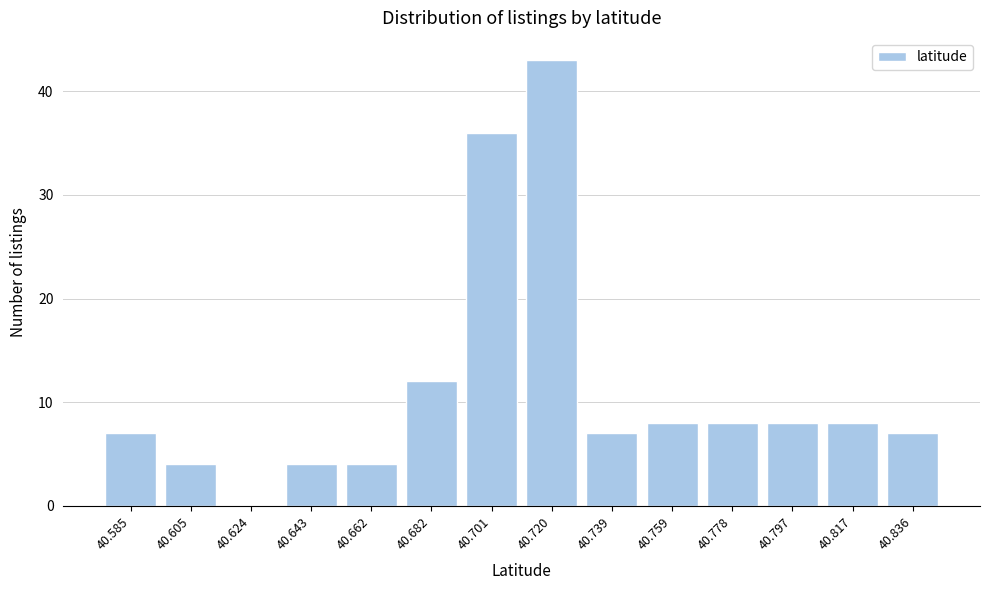

Reading right to left, what are all the values shown in this chart?

40.836=7	40.817=8	40.797=8	40.778=8	40.759=8	40.739=7	40.720=43	40.701=36	40.682=12	40.662=4	40.643=4	40.624=0	40.605=4	40.585=7